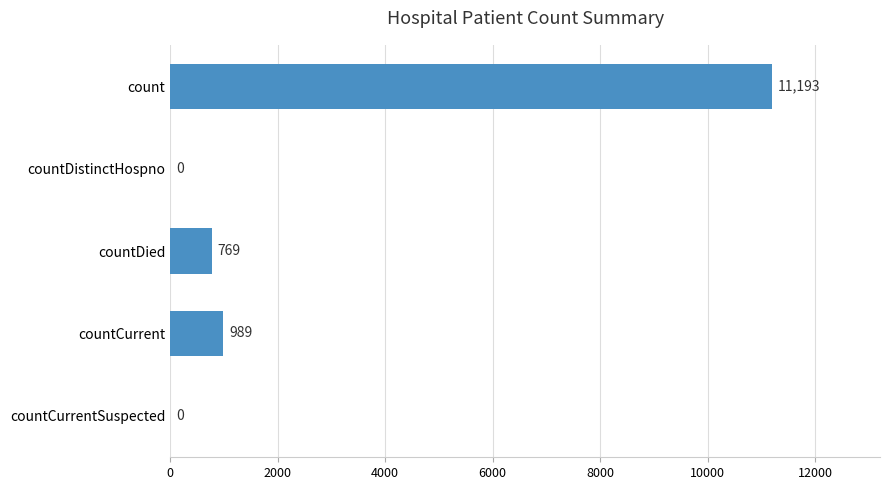

What is the sum of the values at countCurrentSuspected and count?

11193